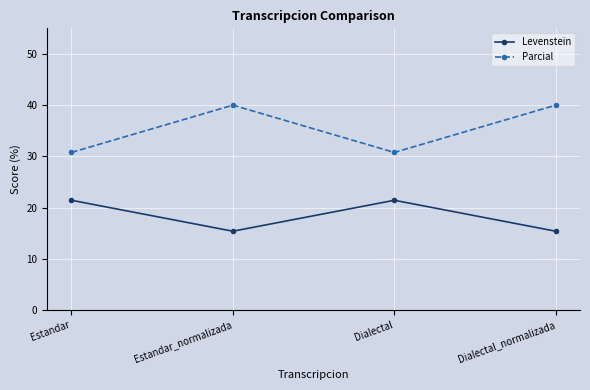

Reading left to right, extract all data points from this chart.

Levenstein: 21.4	15.4	21.4	15.4
Parcial: 30.8	40.0	30.8	40.0